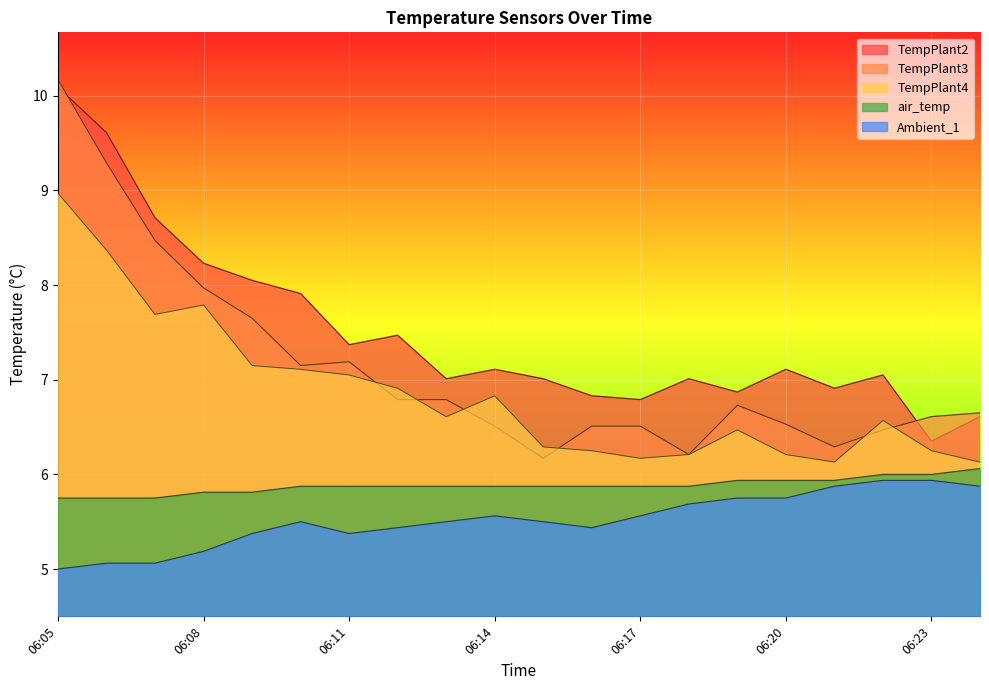

Between 06:08 and 06:14, which series saw the biggest shift?

TempPlant3